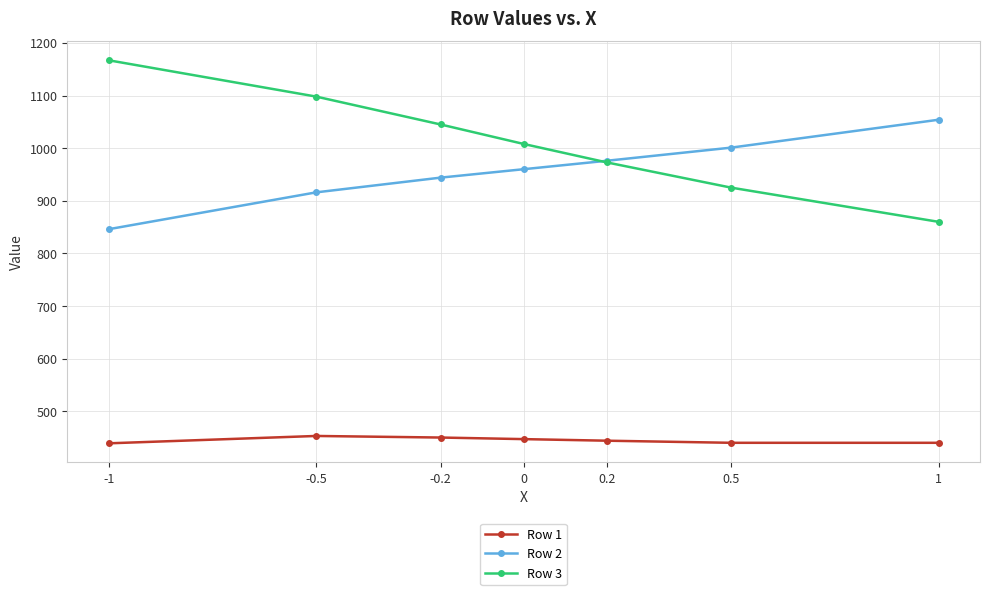

True or false: Row 3 has more than 0 interior local peaks.

False